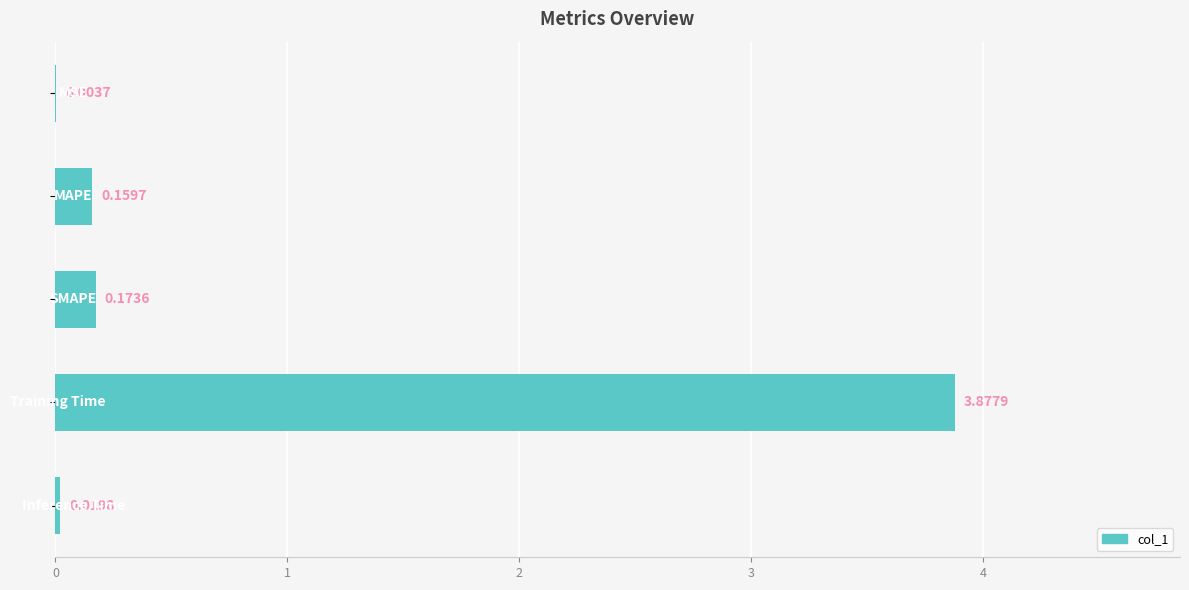

What is the sum of all values?

4.2